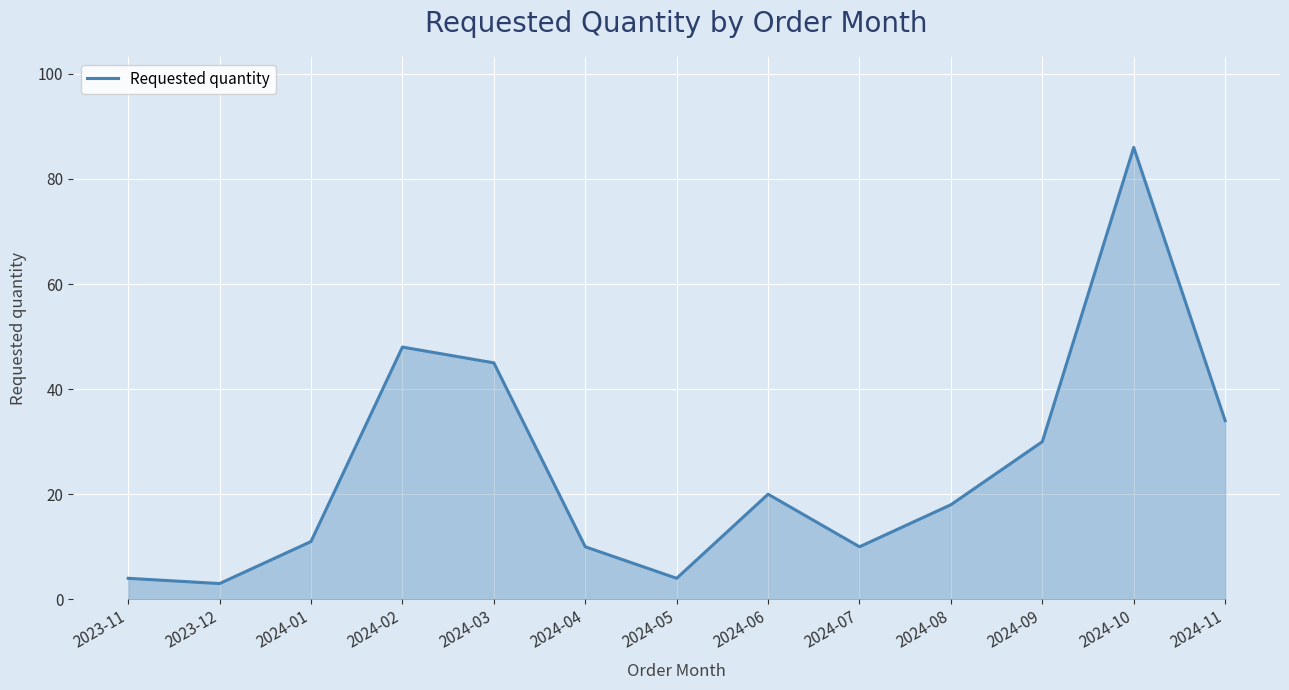

What is the difference between the maximum and minimum values?

83